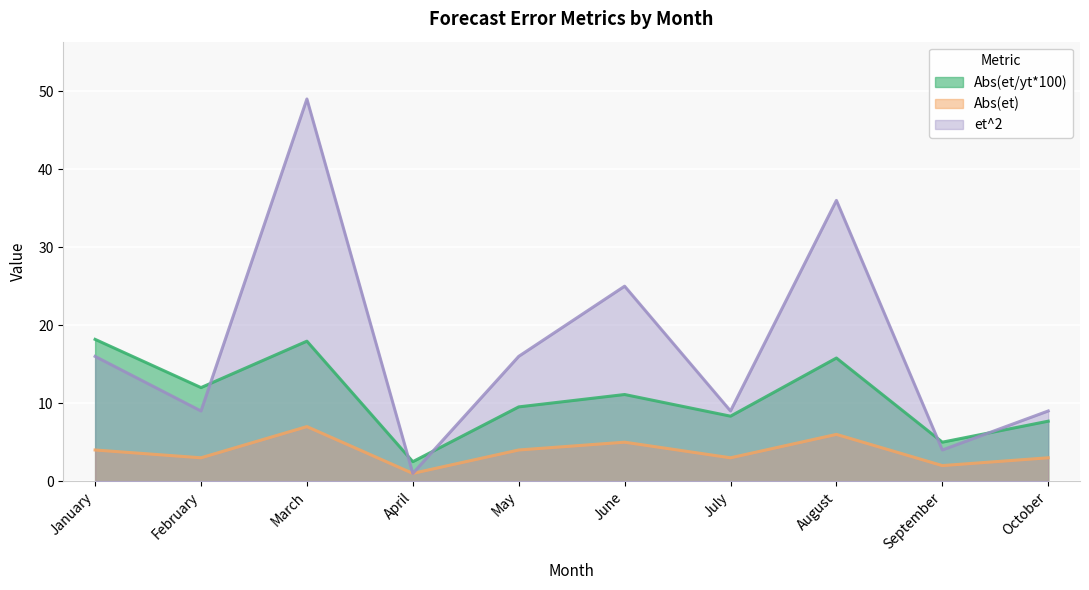

True or false: et^2 has a value of 16.0 at January.

True